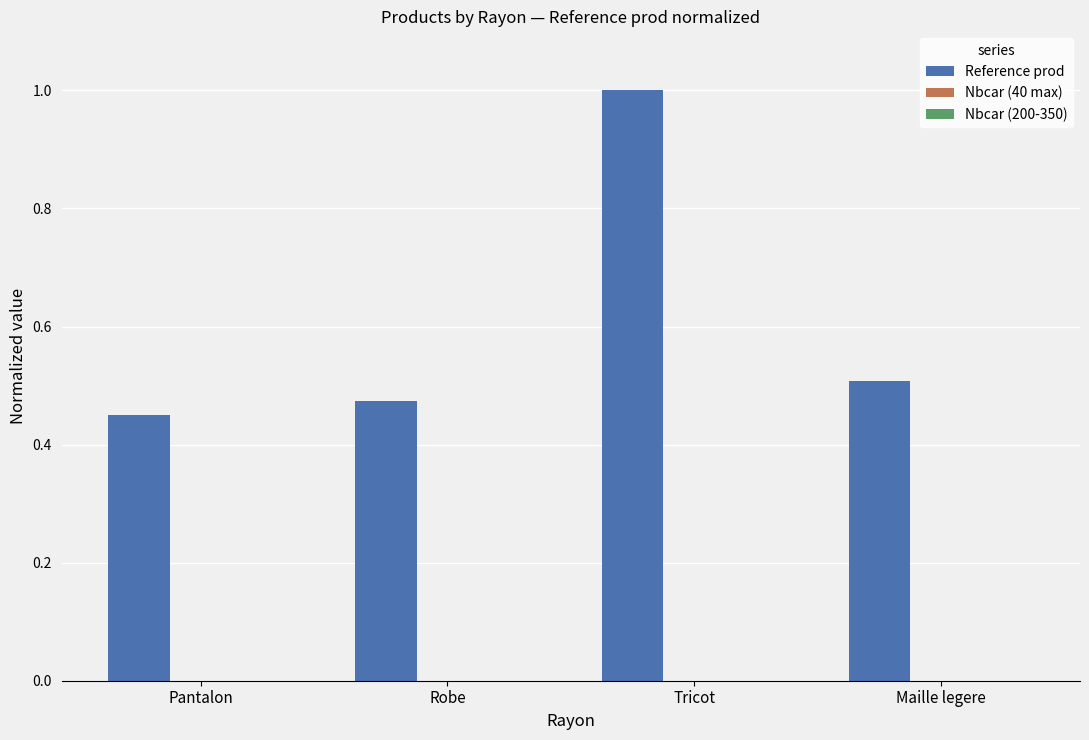

How many categories are shown in the chart?

4